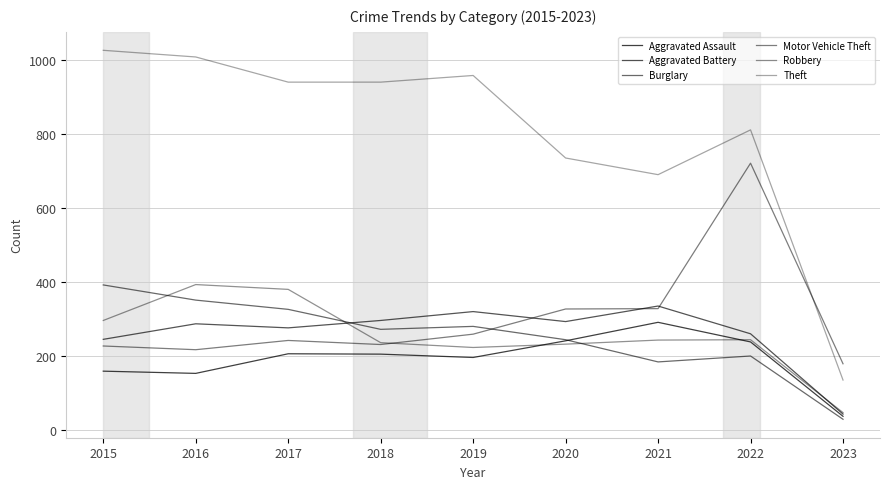

What is the difference between the Aggravated Battery values at 2017 and 2020?

17